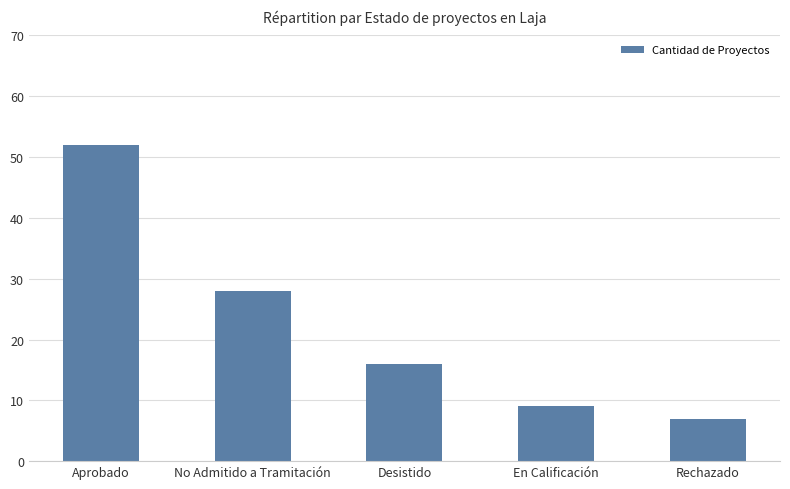

What is the label of the 4th bar from the left?

En Calificación